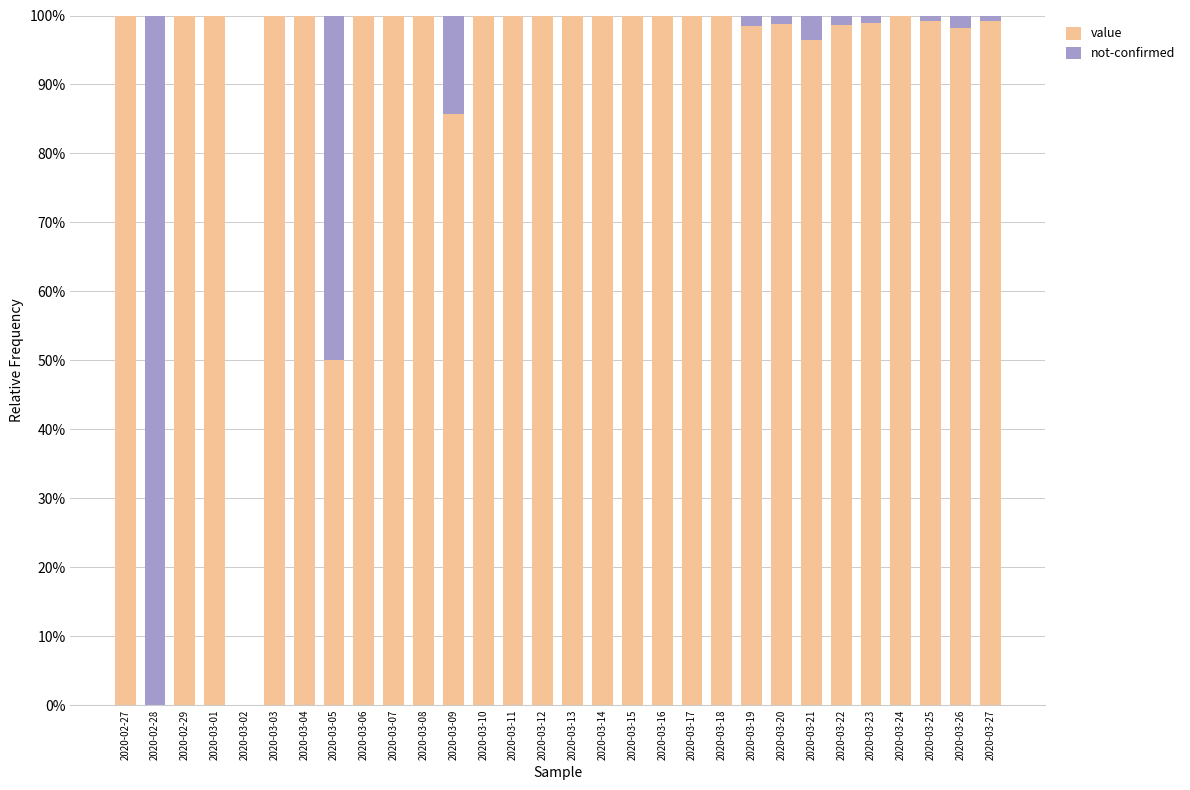

Are the bars grouped side by side (vs. stacked)?

No